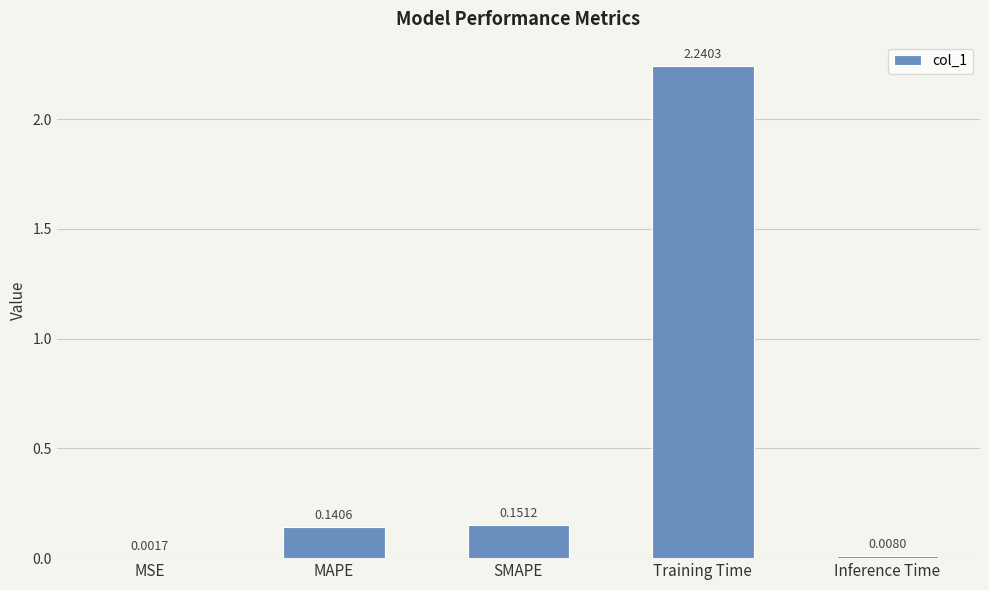

Between MSE and Training Time, which is larger?

Training Time